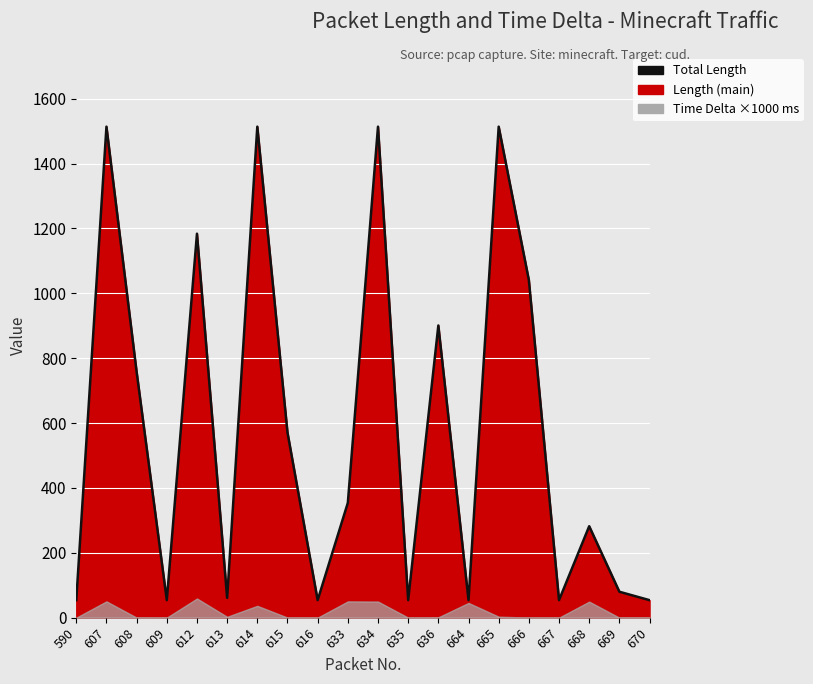

What is the value of the 20th point from the left?

54